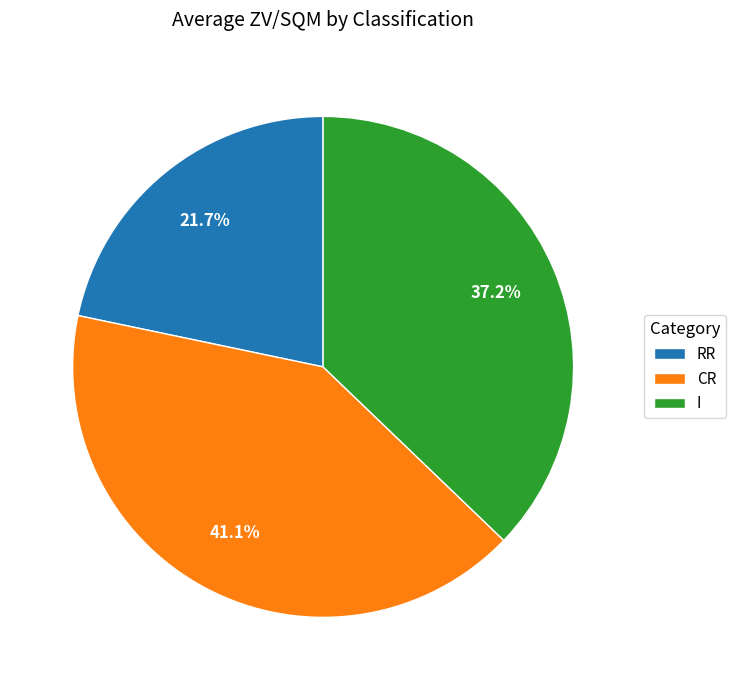

Which slice is the largest?

CR